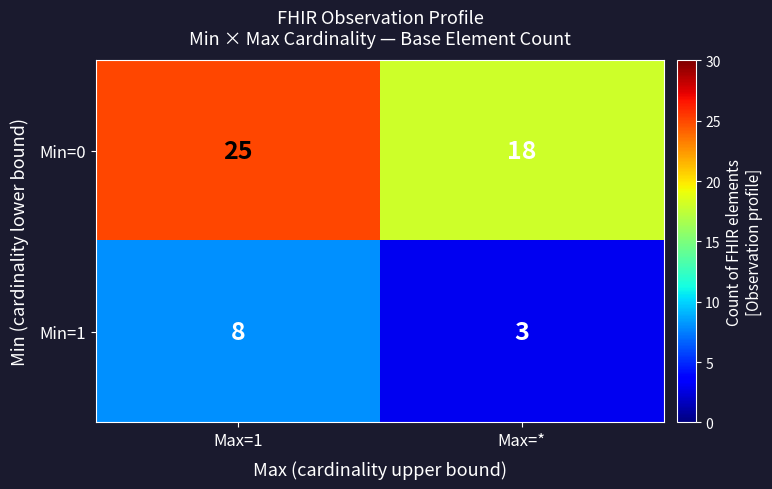

Is the value of Min=1 at Max=1 greater than the value of Min=0 at Max=1?

No